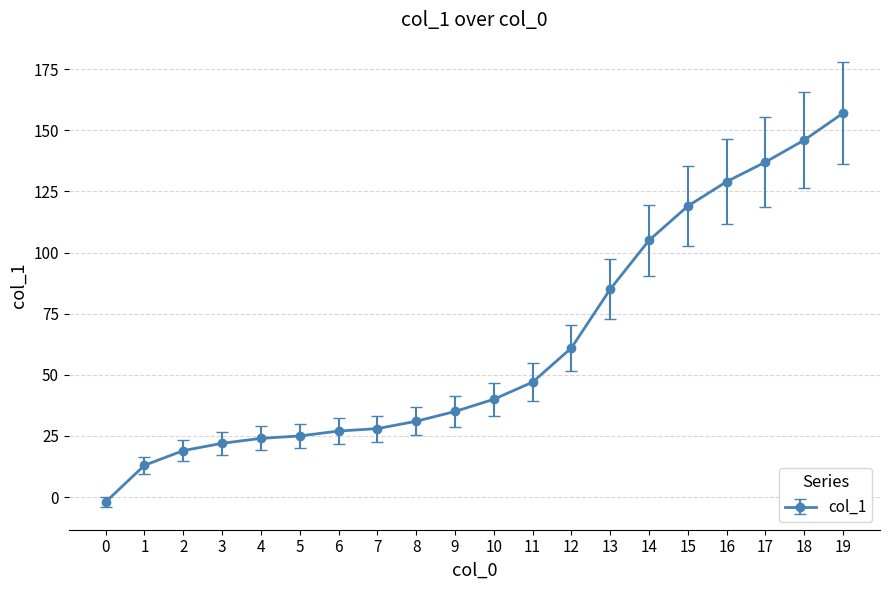

Is it true that the value at 18 is 146?

True